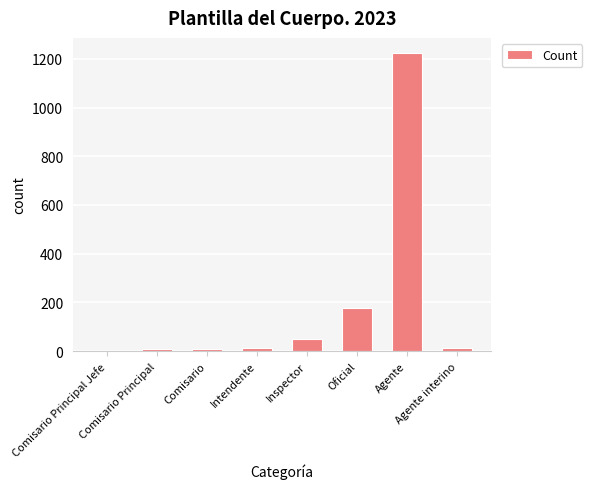

What is the greatest value displayed?

1225